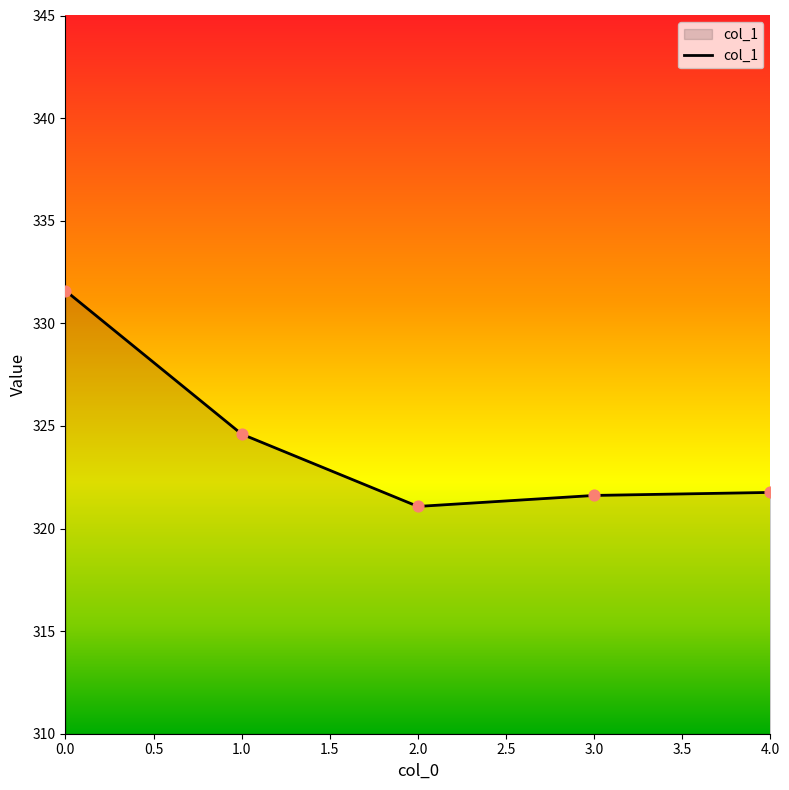

Approximately how many times larger is the value at 1.0 compared to 3.0?

1.0